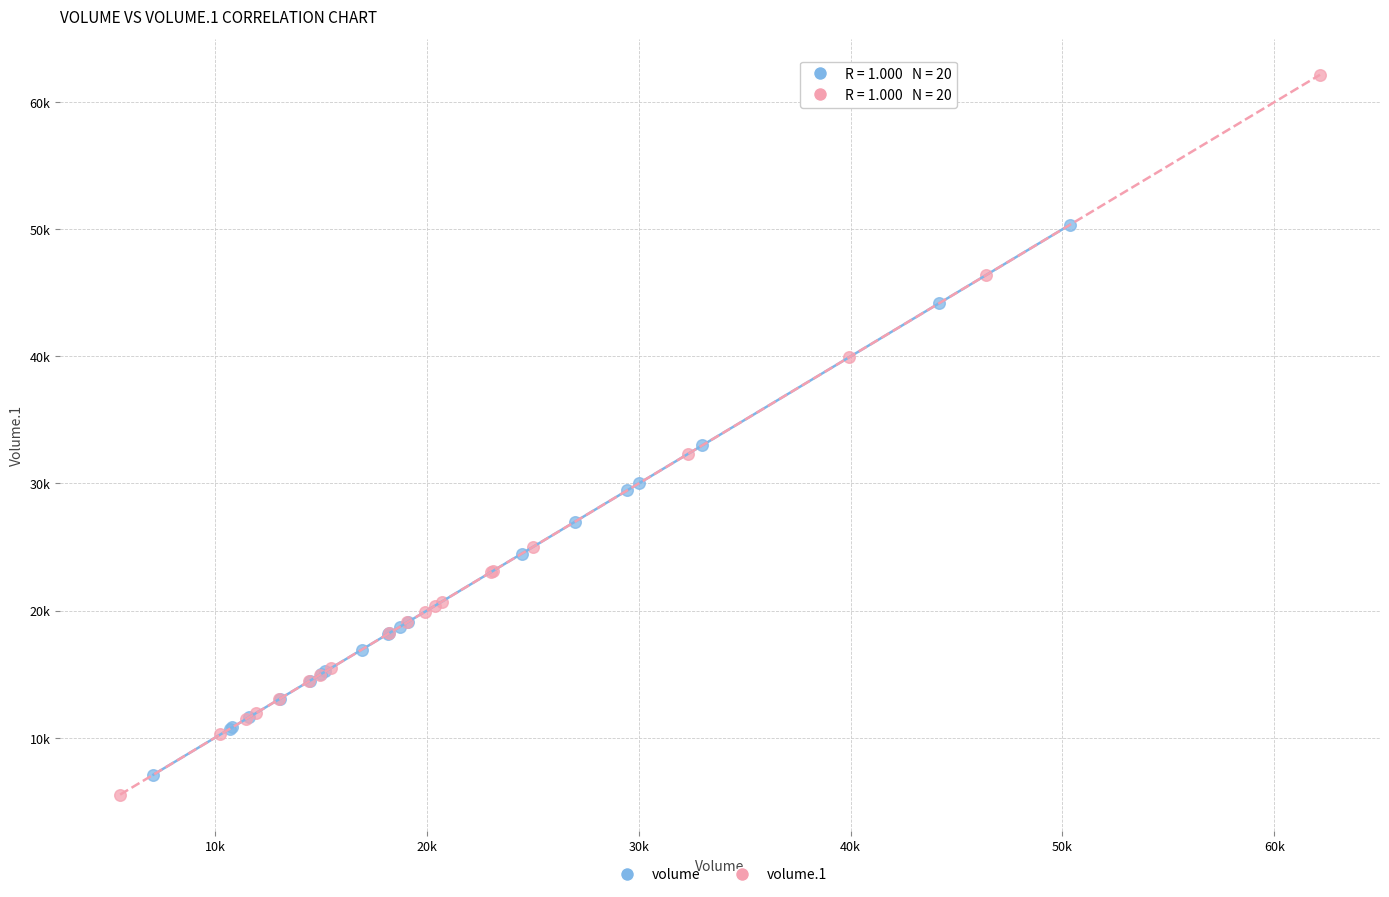

What are all the series names shown in the legend?

volume, volume.1